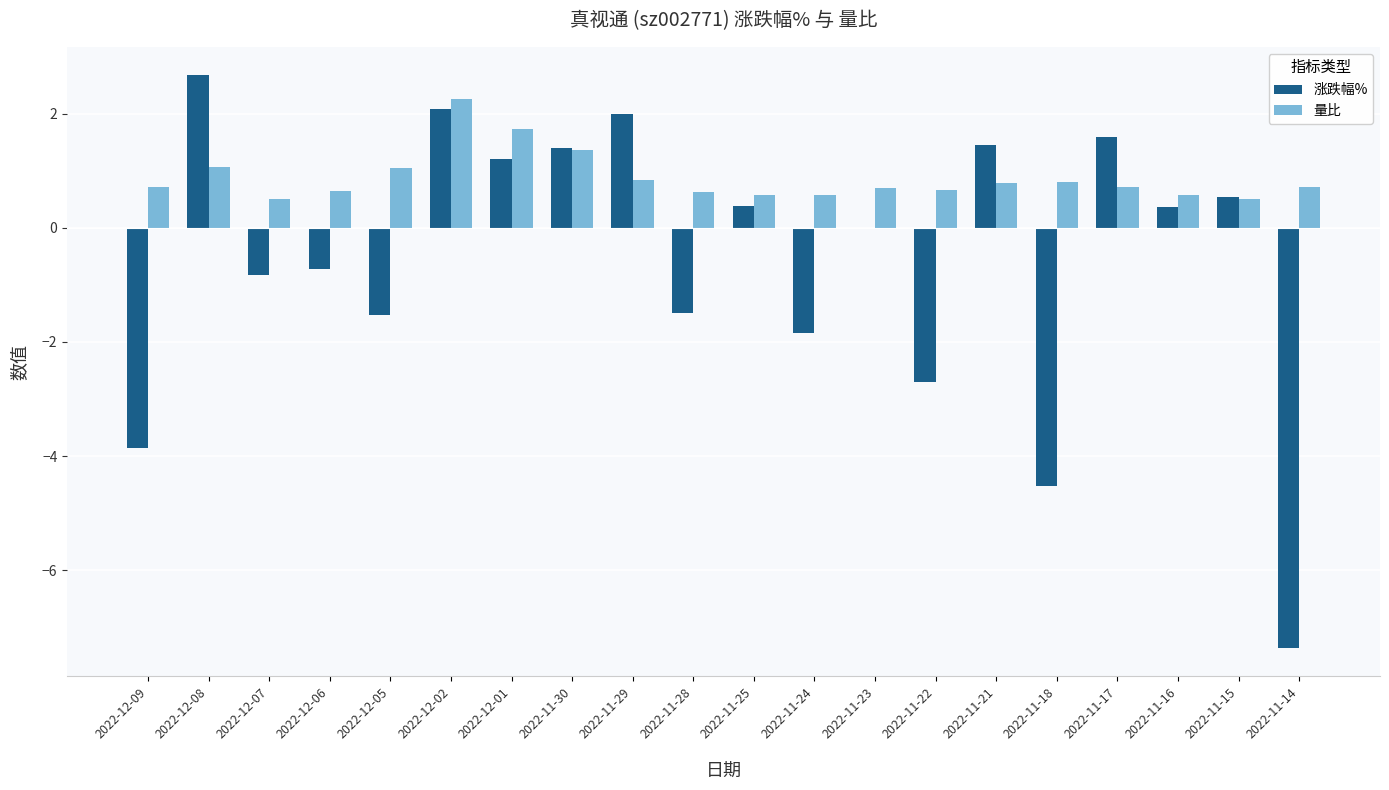

Read the 量比 value at 2022-11-24.

0.6